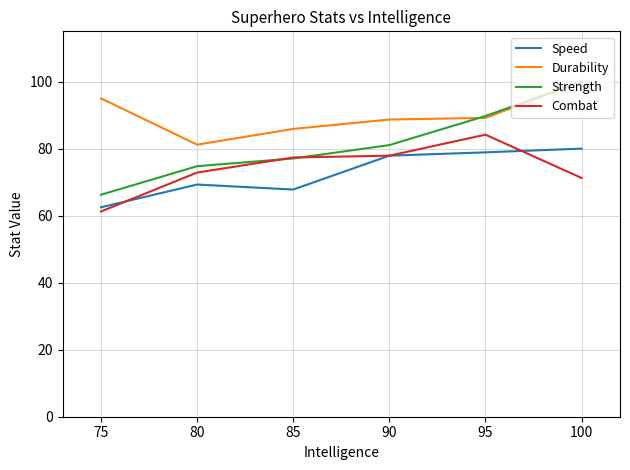

How many lines are shown in the chart?

4